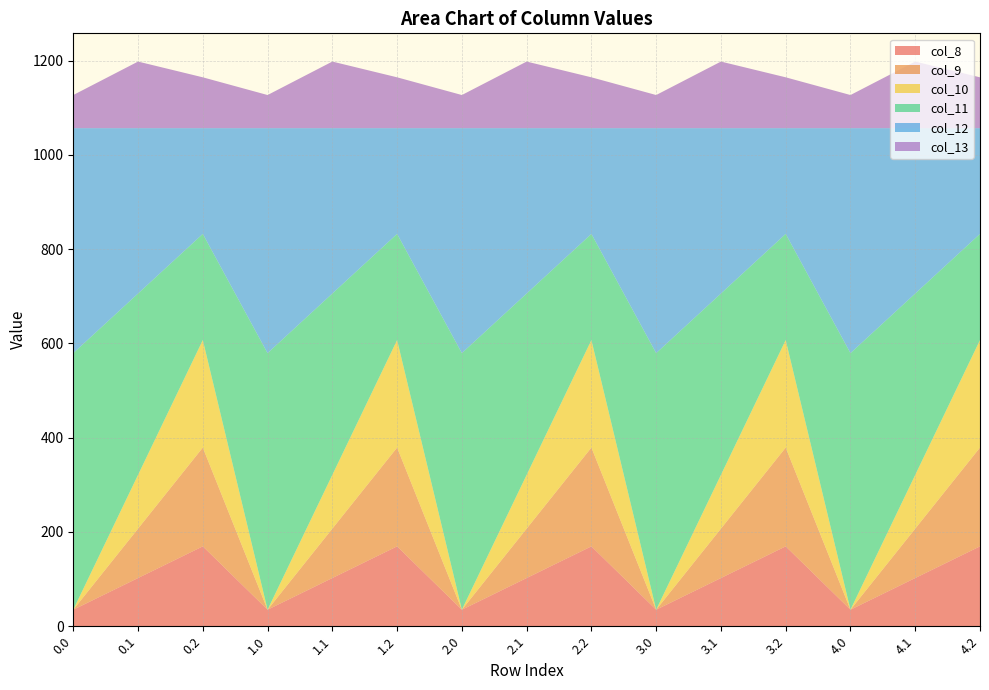

Reading left to right, list all the values displayed in this chart.

col_8: 35.0	102.3	169.5	35.0	102.3	169.5	35.0	102.3	169.5	35.0	102.3	169.5	35.0	102.3	169.5
col_9: 0.0	104.8	209.6	0.0	104.8	209.6	0.0	104.8	209.6	0.0	104.8	209.6	0.0	104.8	209.6
col_10: 0.0	114.0	228.0	0.0	114.0	228.0	0.0	114.0	228.0	0.0	114.0	228.0	0.0	114.0	228.0
col_11: 544.3	384.7	225.2	544.3	384.7	225.2	544.3	384.7	225.2	544.3	384.7	225.2	544.3	384.7	225.2
col_12: 477.2	350.8	224.3	477.2	350.8	224.3	477.2	350.8	224.3	477.2	350.8	224.3	477.2	350.8	224.3
col_13: 70.2	141.2	107.8	70.2	141.2	107.8	70.2	141.2	107.8	70.2	141.2	107.8	70.2	141.2	107.8